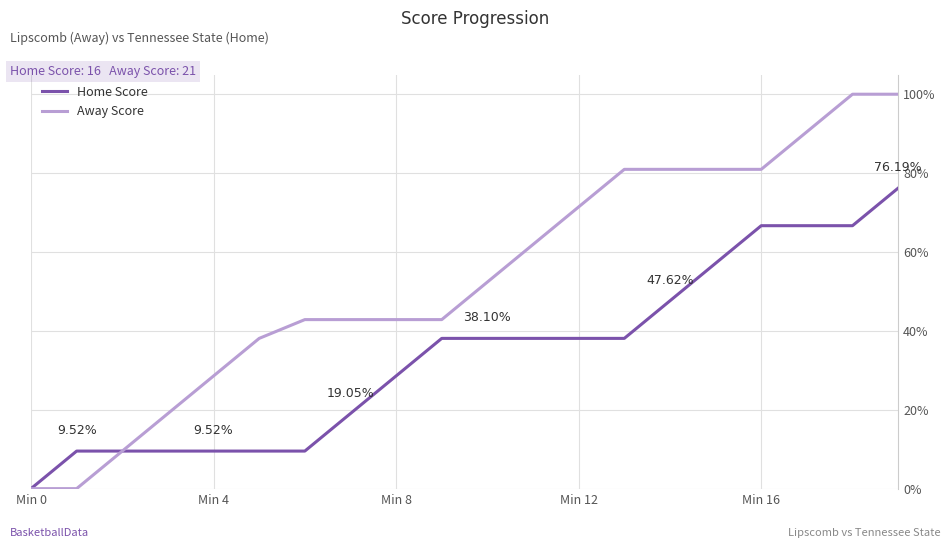

Does the chart have visible grid lines?

Yes